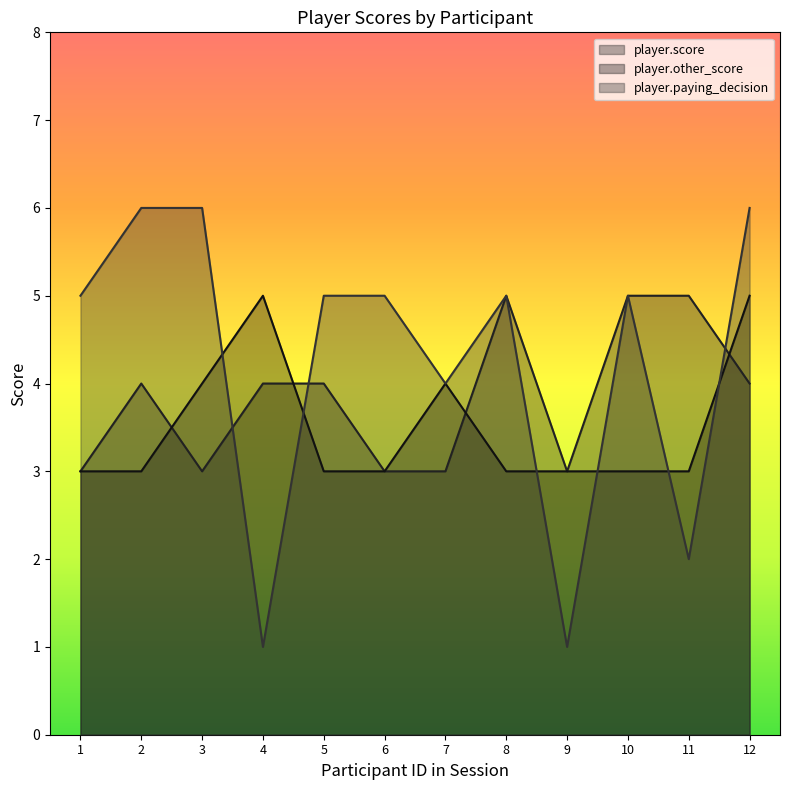

What is the sum of the player.score values at 8 and 2?

9